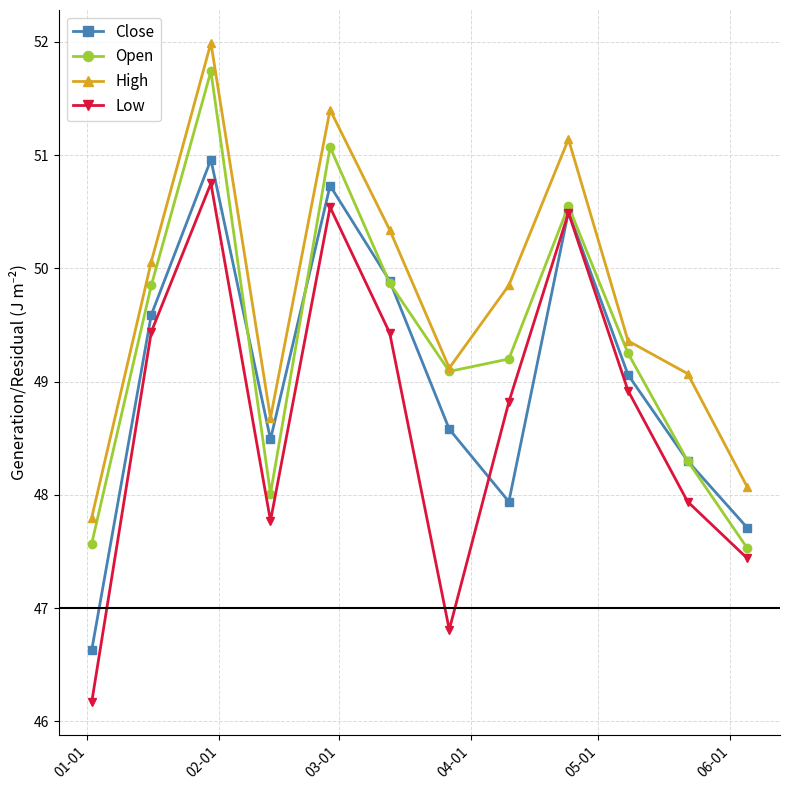

What are all the series names shown in the legend?

Close, Open, High, Low